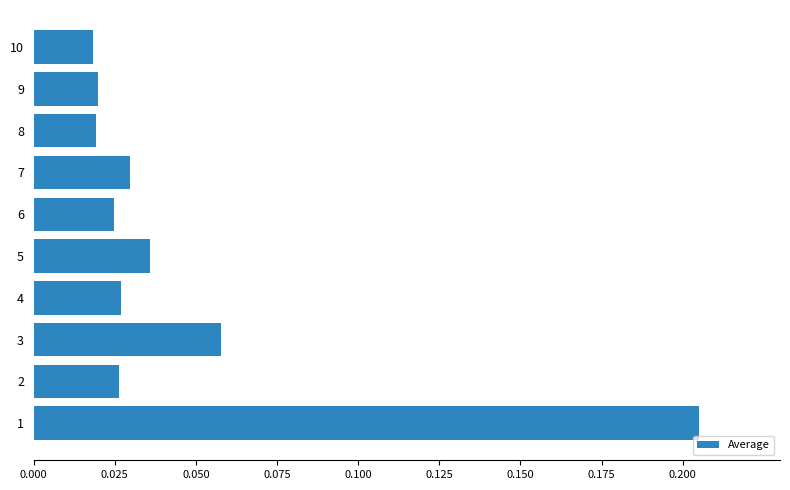

What is the sum of all values?

0.5